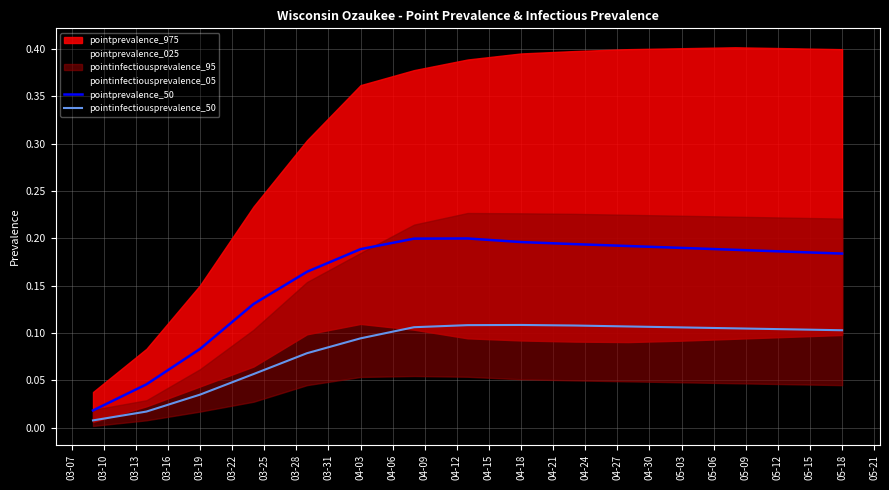

List the series in order of their overall mean, highest first.

pointprevalence_50, pointinfectiousprevalence_50